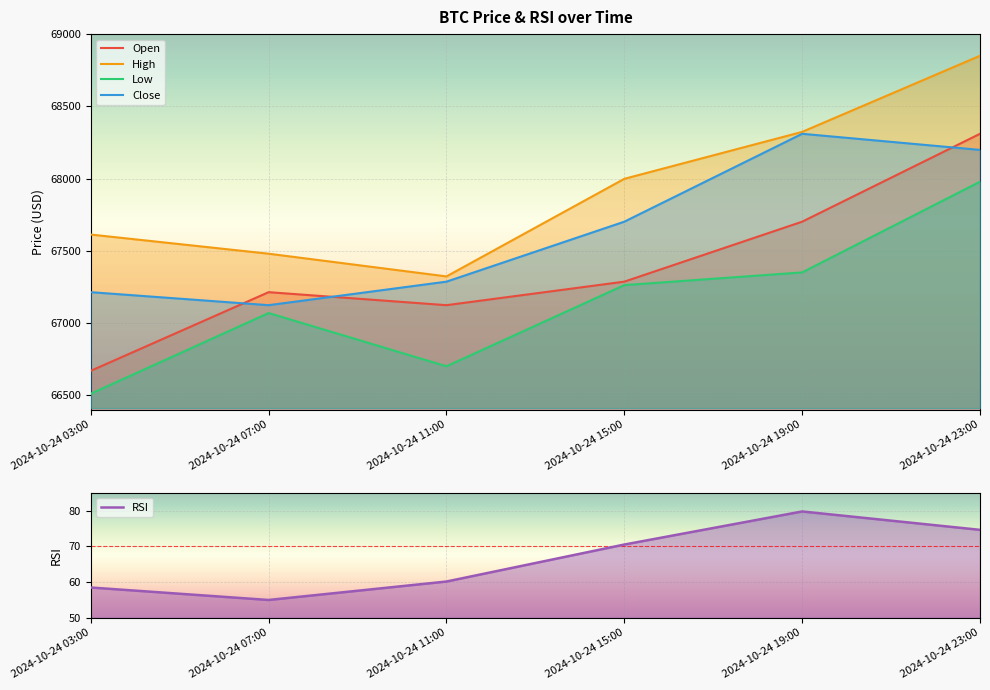

What is the total value across all series at 2024-10-24 07:00?

268939.5